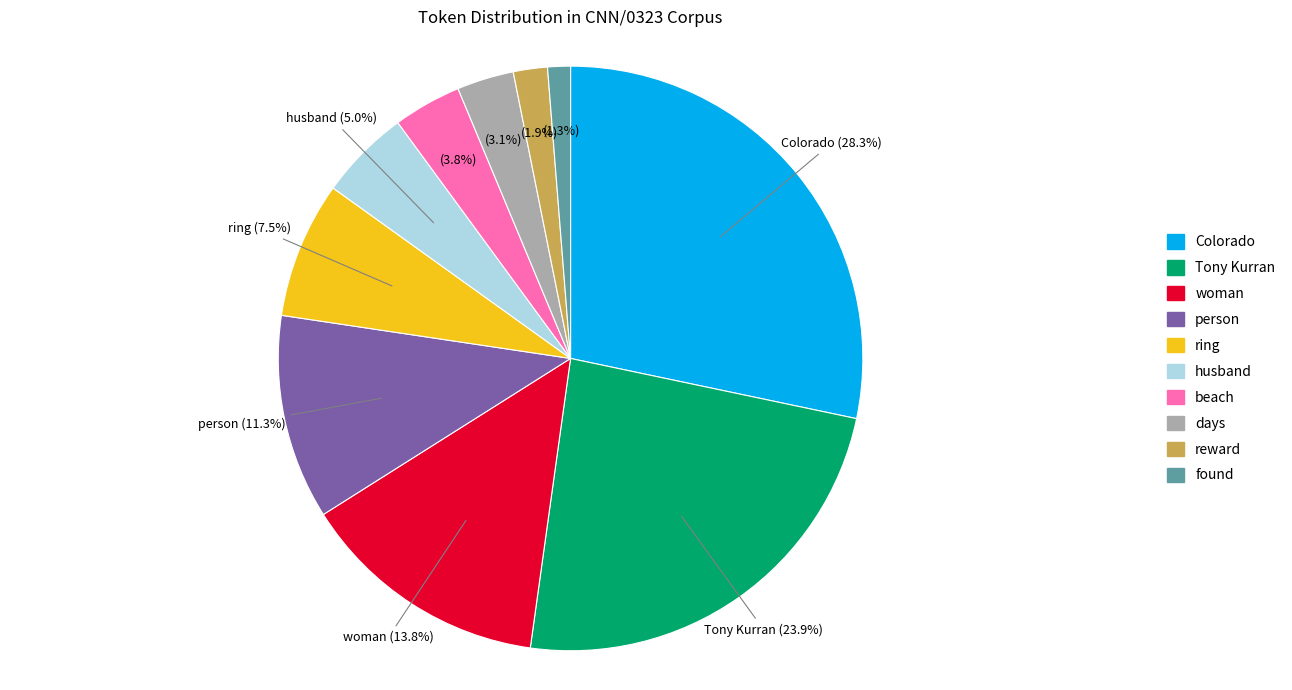

True or false: found accounts for 11% of the total.

False